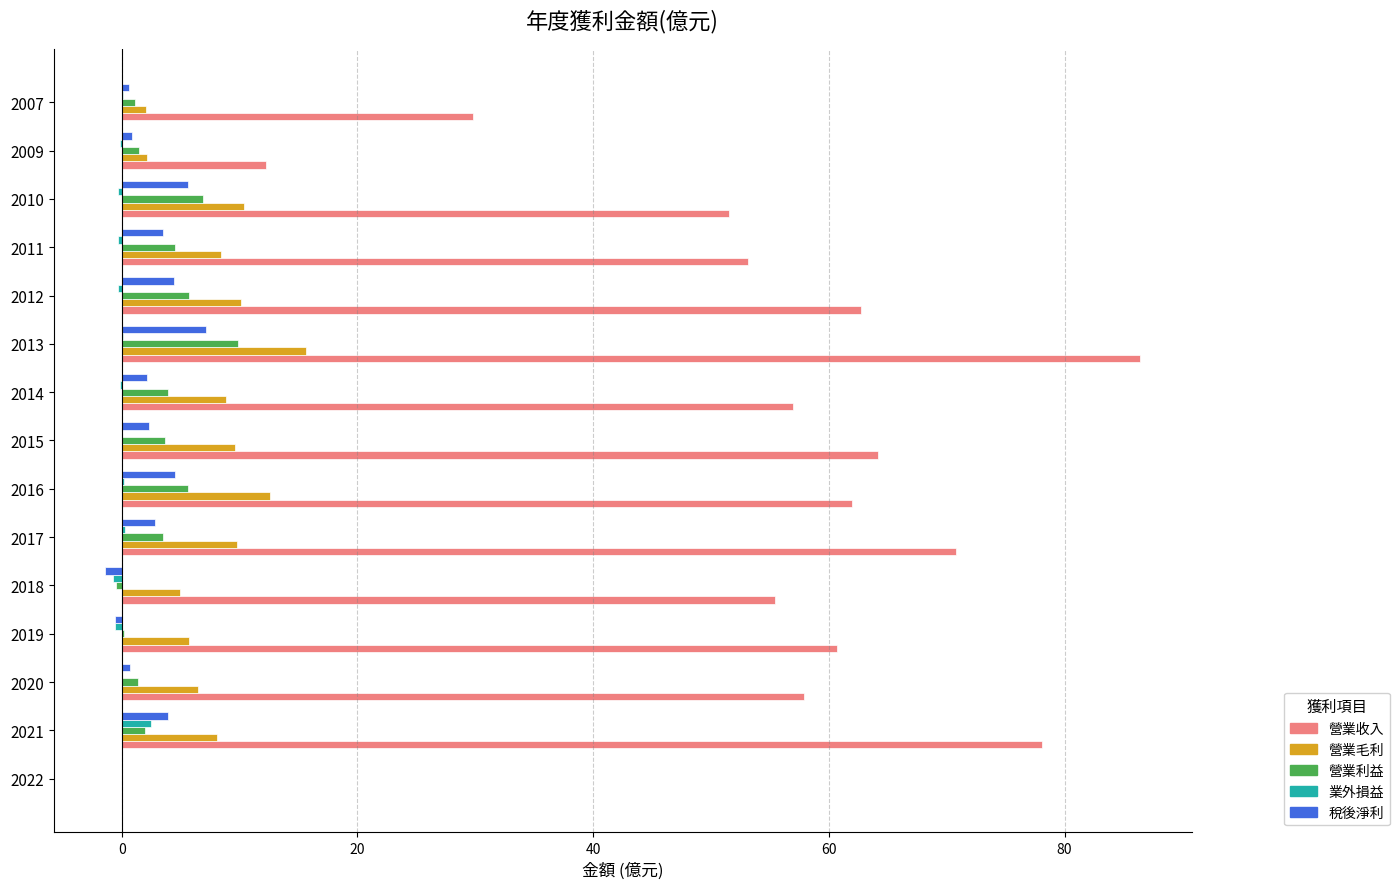

Between 2022 and 2010, which series saw the biggest shift?

營業收入